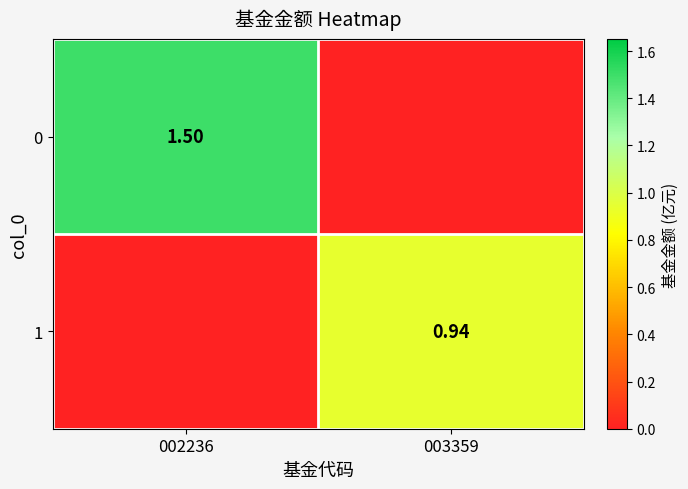

What is the sum of all 0 values?

1.5